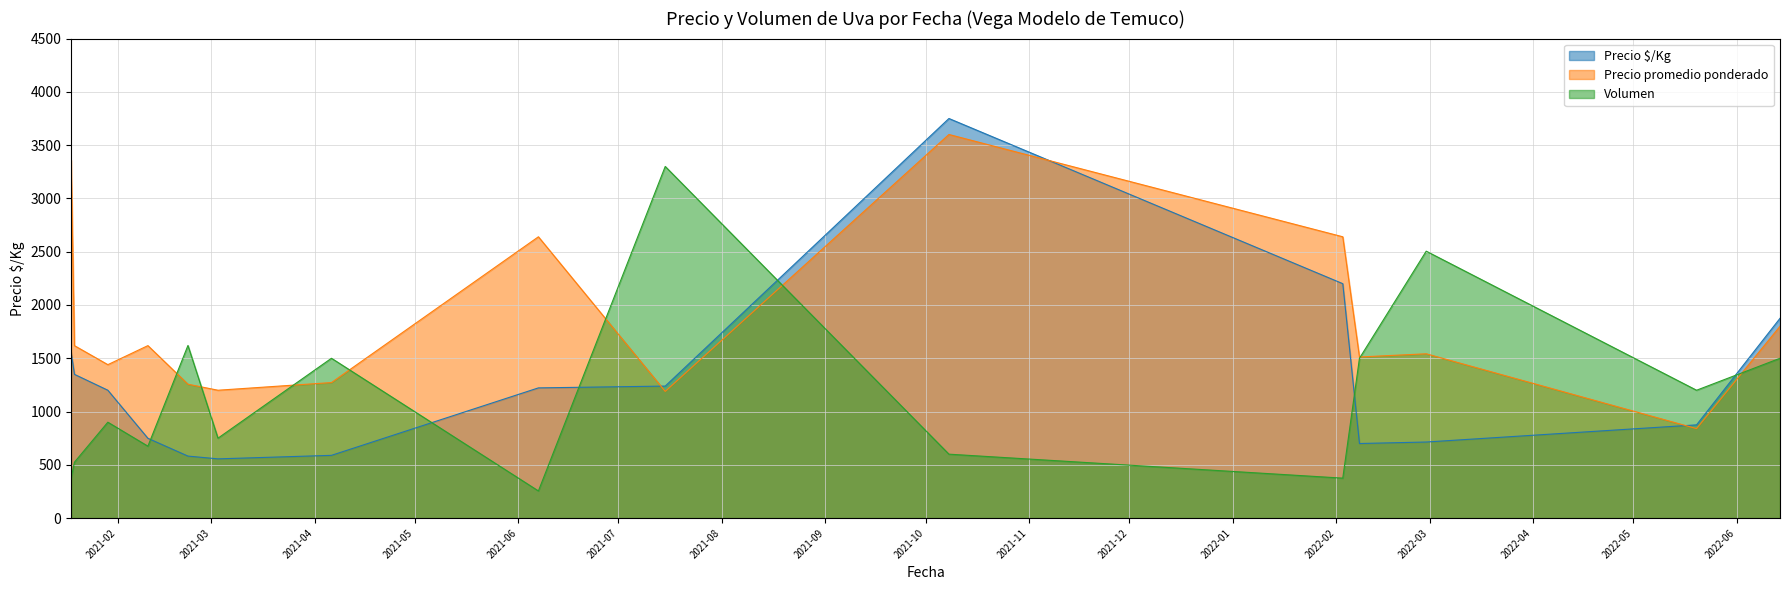

Reading left to right, extract all data points from this chart.

Precio $/Kg: 1556.0	1349.0	1200.0	749.0	582.0	556.0	589.0	1222.0	1239.0	3750.0	2200.0	700.0	714.0	875.0	1875.0
Precio promedio ponderado: 3360.0	1618.3	1440.0	1618.7	1256.6	1200.0	1272.0	2640.0	1189.1	3600.0	2640.0	1512.0	1542.0	840.0	1800.0
Volumen: 375.0	525.0	900.0	675.0	1620.0	750.0	1500.0	255.0	3300.0	600.0	375.0	1500.0	2505.0	1200.0	1500.0